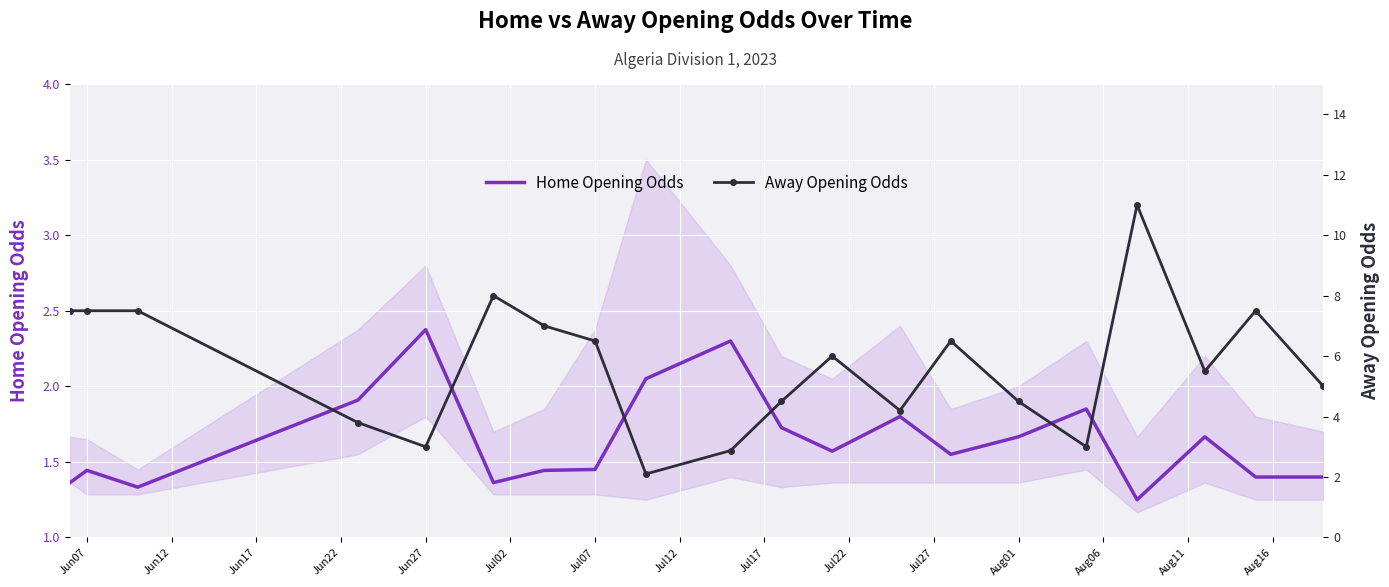

True or false: Home Opening Odds has a value of 0.4 at Jun07.

False